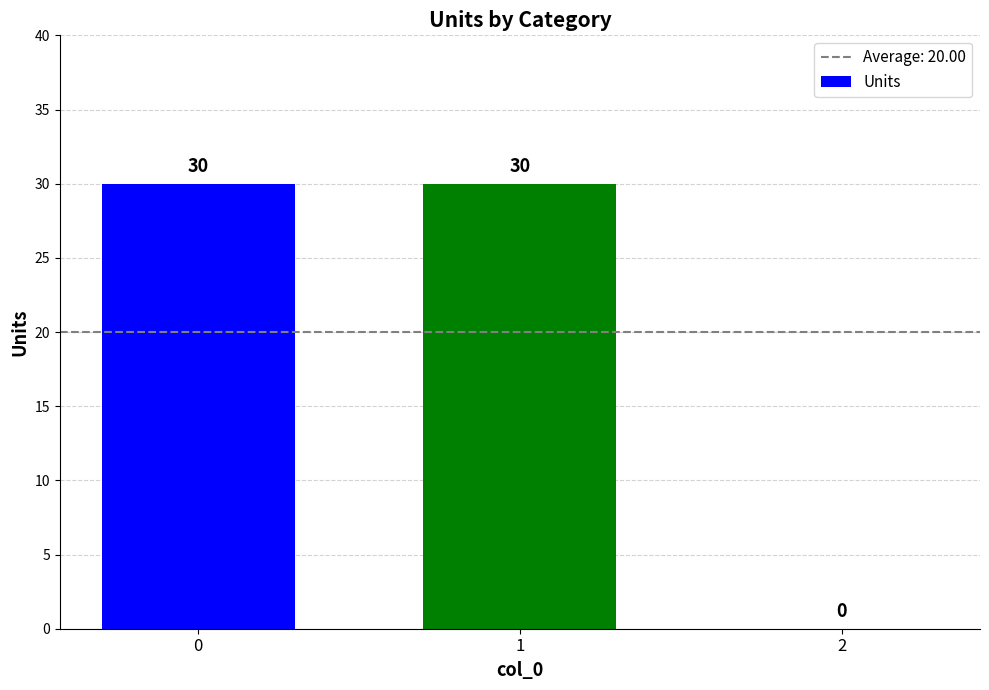

Reading left to right, transcribe all the data shown in this chart.

0=30	1=30	2=0